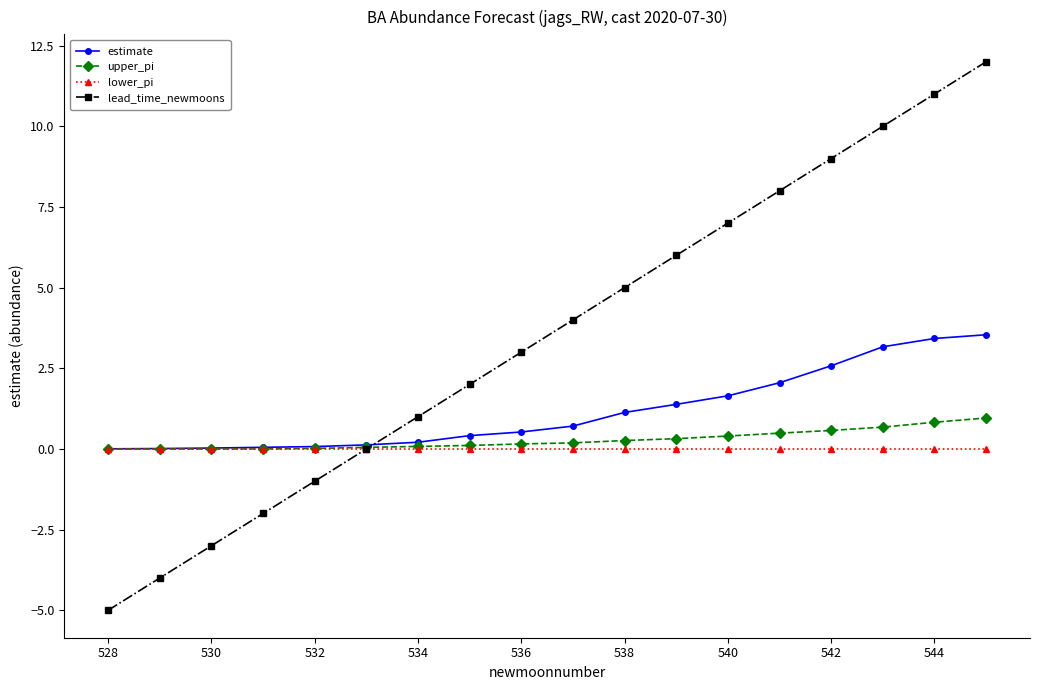

What is the greatest value displayed?

12.0